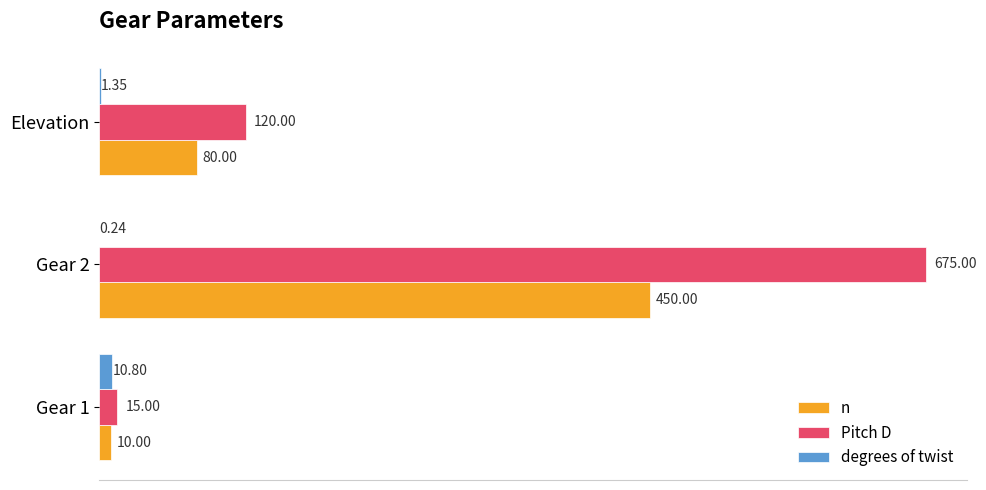

At which category is the sum across all series the highest?

Gear 2